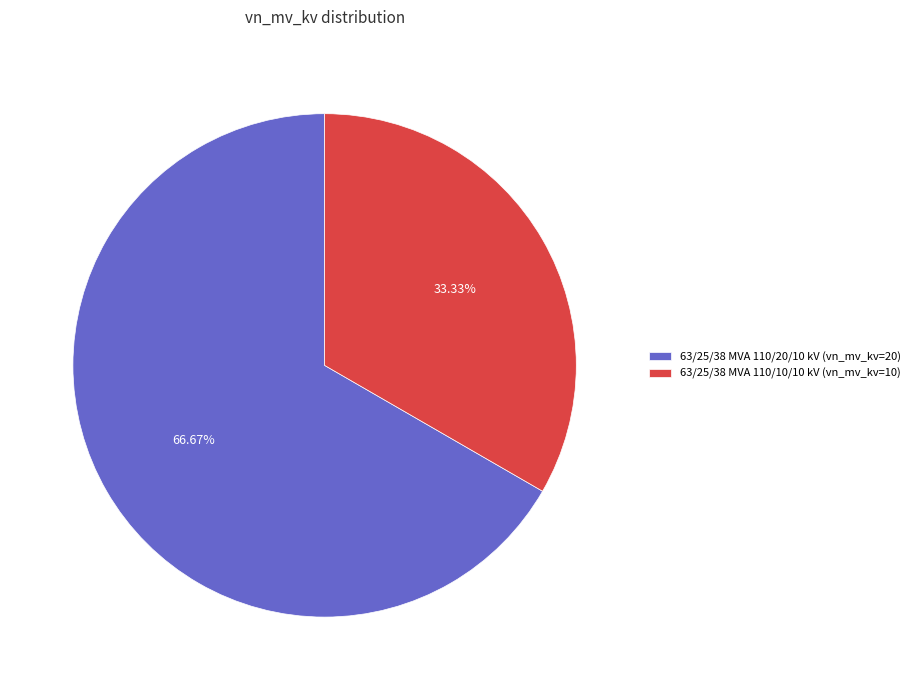

Which slice is the largest?

63/25/38 MVA 110/20/10 kV